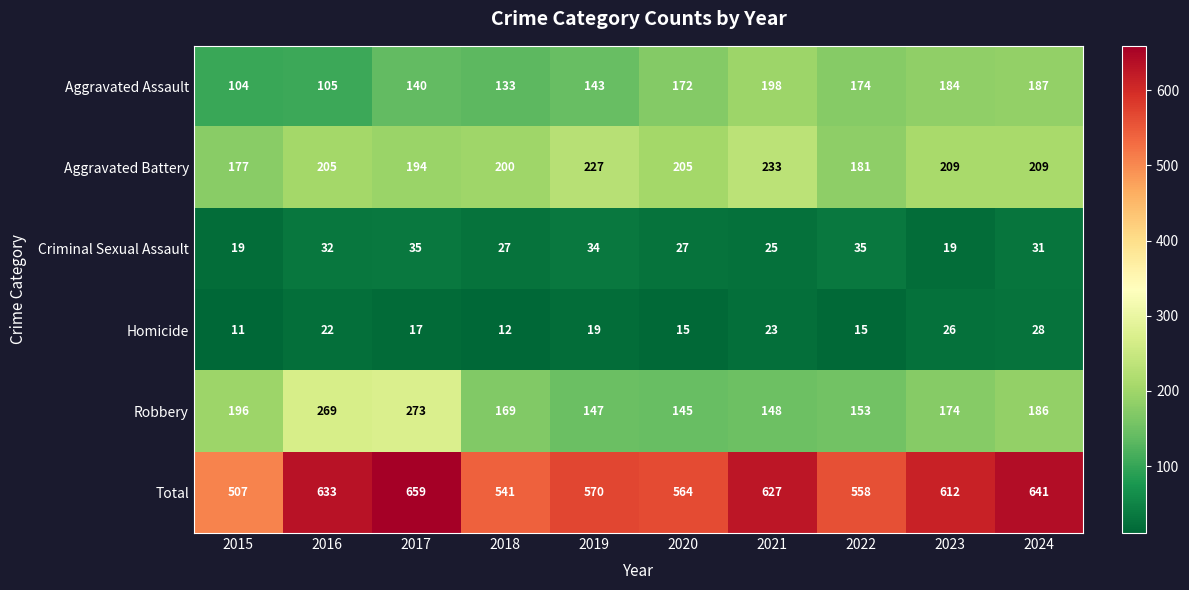

At 2022, list the series in order from smallest to largest.

Homicide, Criminal Sexual Assault, Robbery, Aggravated Assault, Aggravated Battery, Total